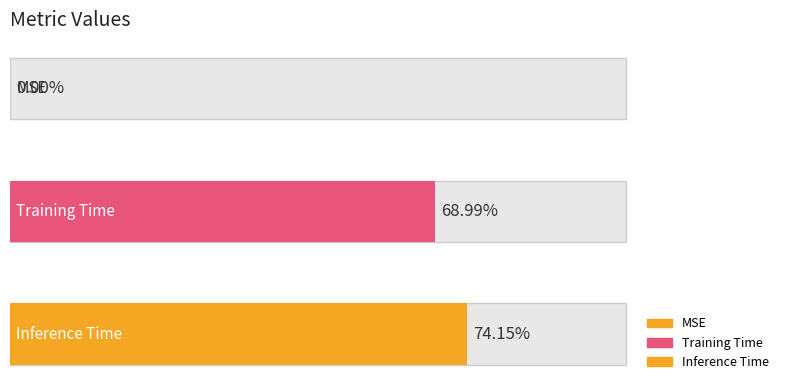

Is it true that the value at Training Time is 1.0?

False